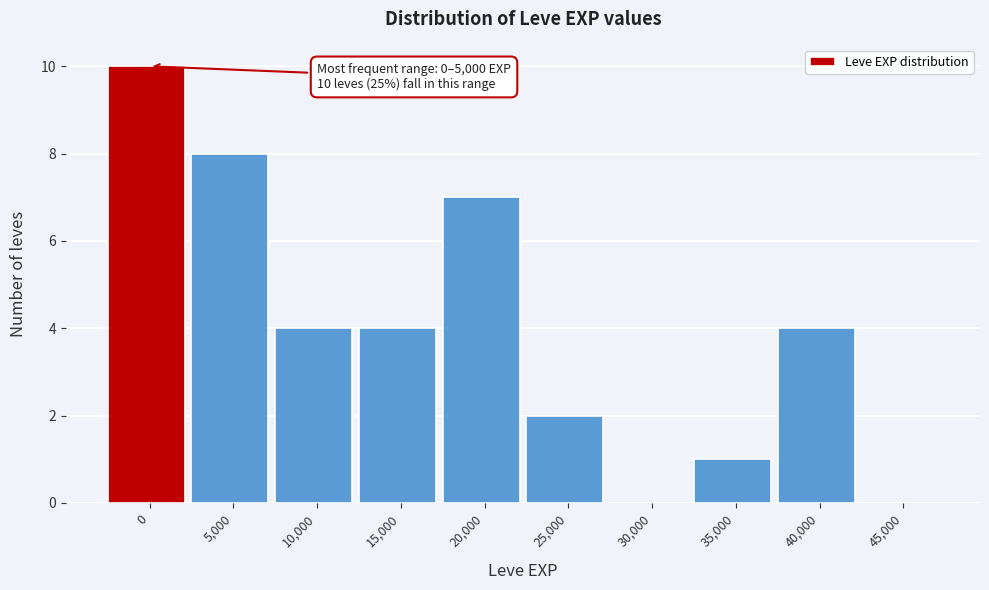

Reading left to right, transcribe all the data shown in this chart.

0=10	5,000=8	10,000=4	15,000=4	20,000=7	25,000=2	30,000=0	35,000=1	40,000=4	45,000=0